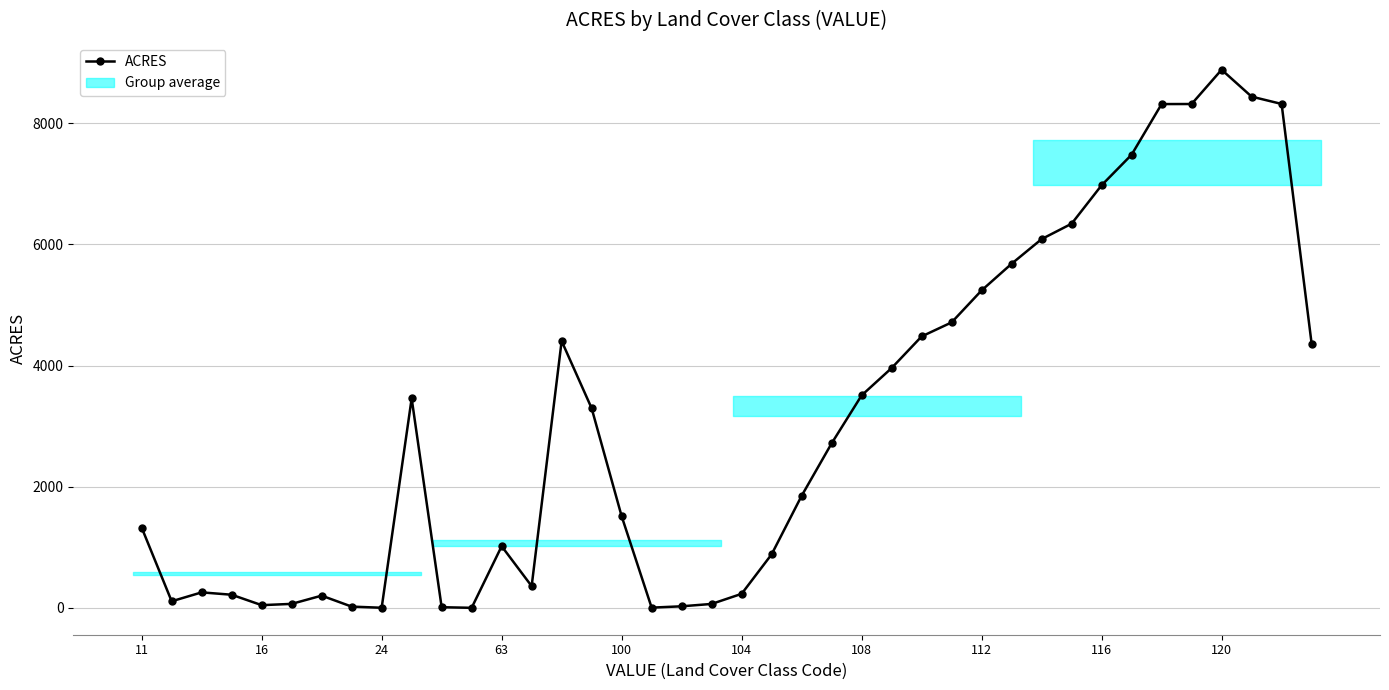

True or false: the data shows 4481 at 26.

True